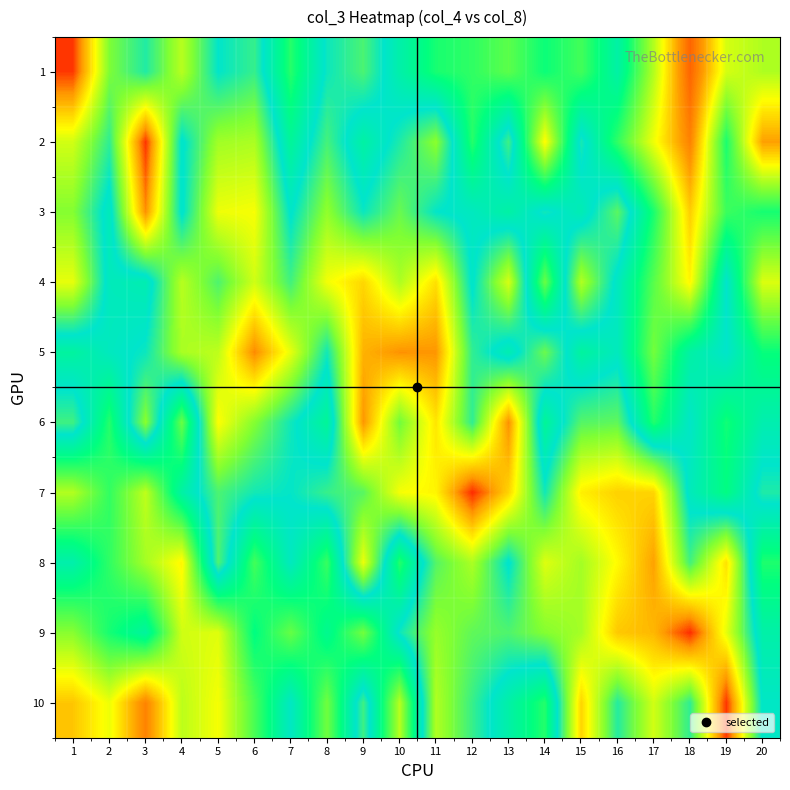

Count the number of categories in the chart.

20